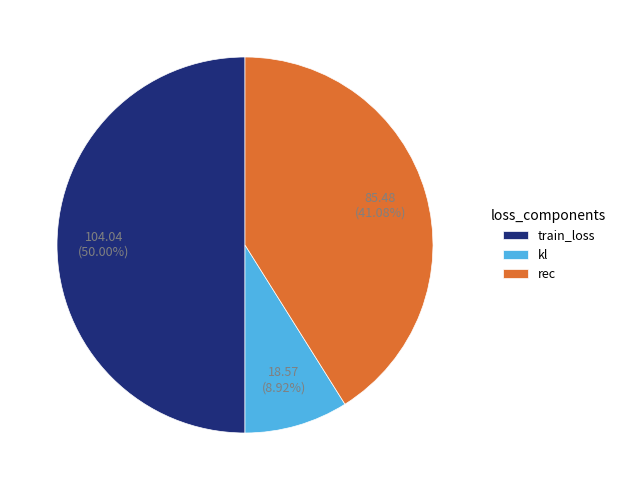

To the nearest percent, what portion does train_loss represent?

50%